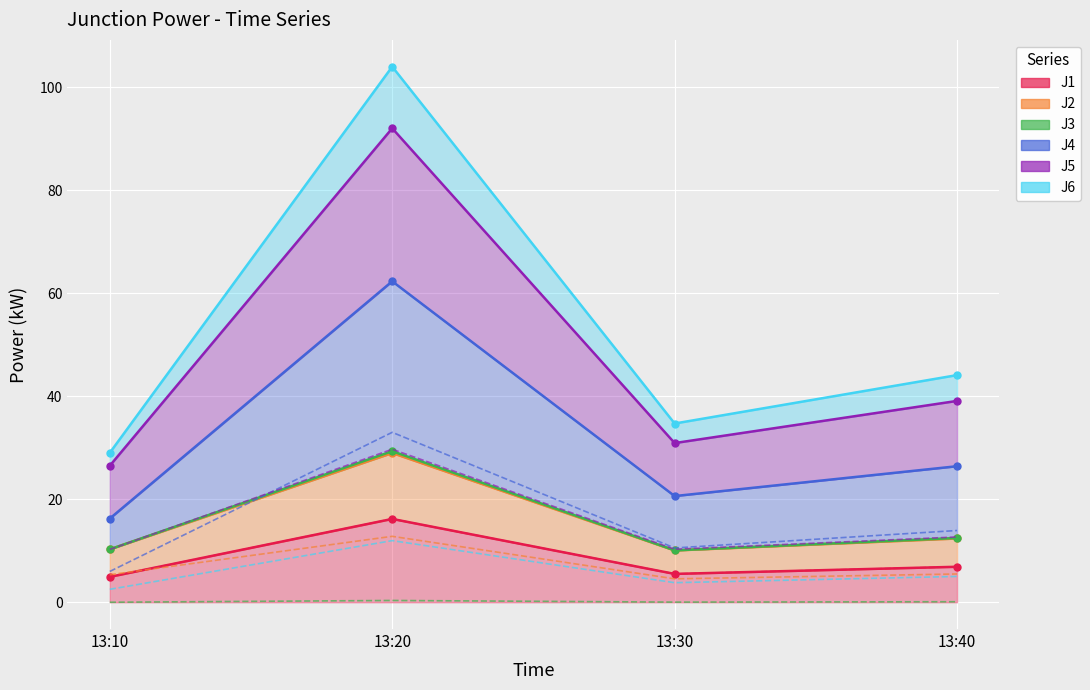

At 13:40, list the series in order from largest to smallest.

J4, J5, J1, J2, J6, J3